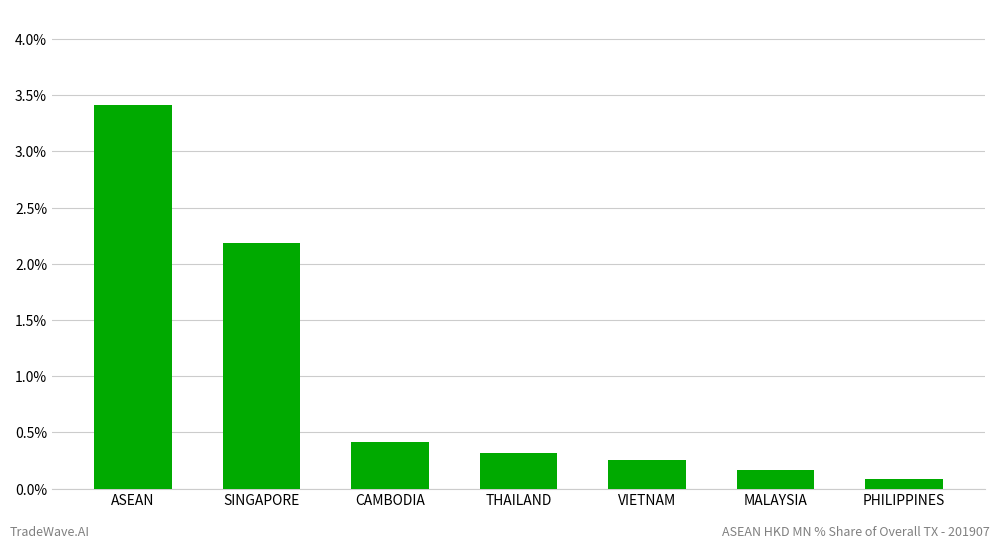

What is the value of the 1st bar from the left?

3.4